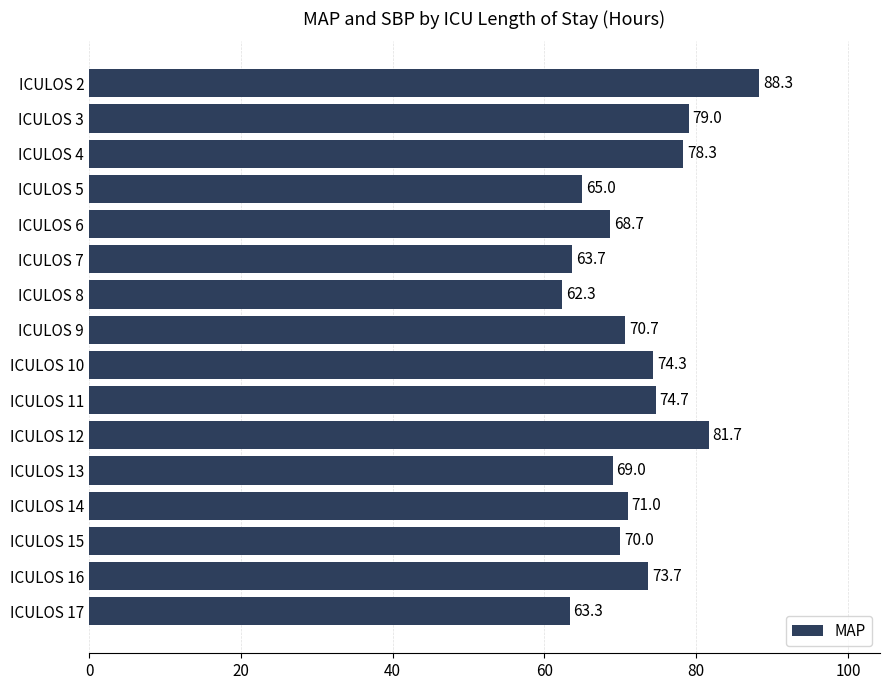

What is the minimum value shown in the chart?

62.3